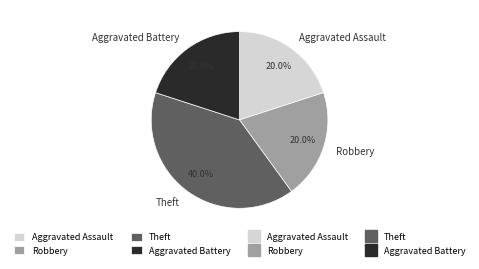

To the nearest percent, what is the combined percentage of Robbery and Theft?

60%